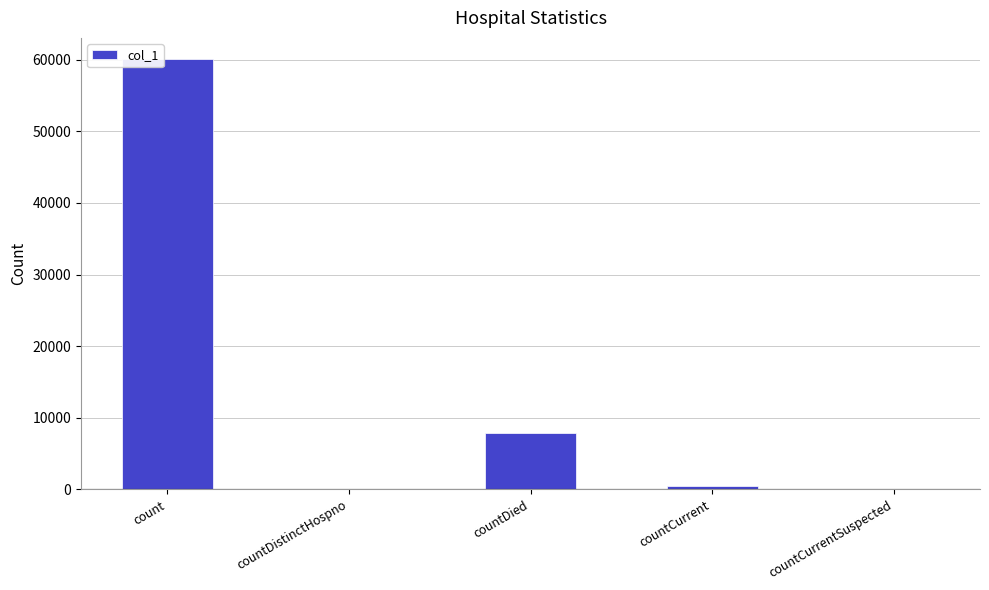

What is the sum of all values?

68417